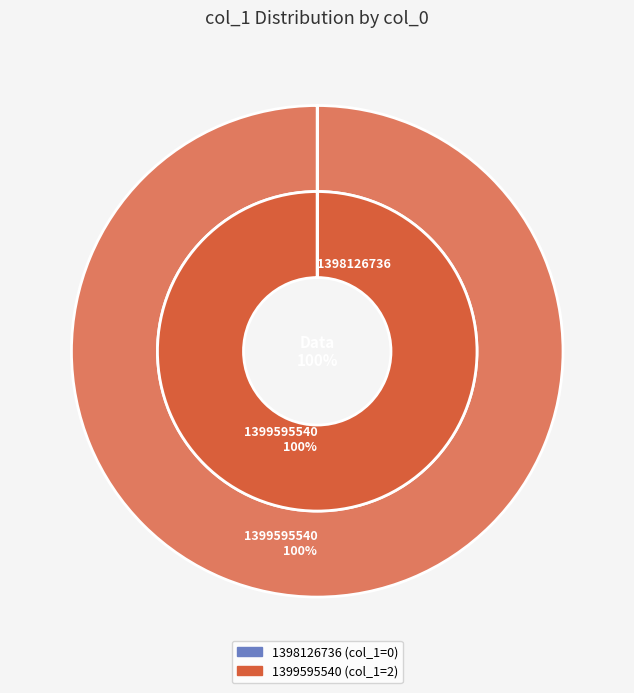

To the nearest percent, what is the difference between the largest and smallest slice percentages?

100%